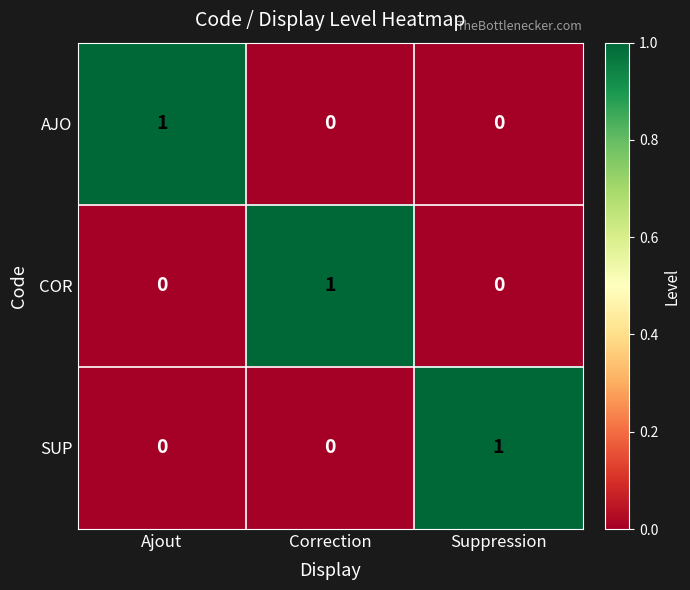

At how many categories does at least one series exceed 0?

3